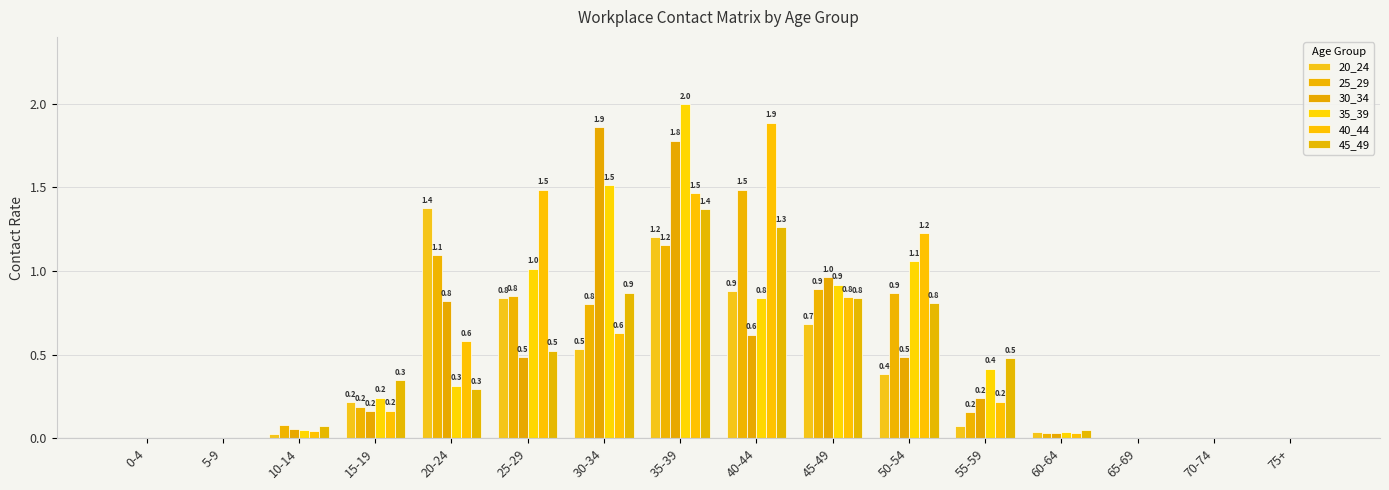

What is the total value across all series at 30-34?

6.2